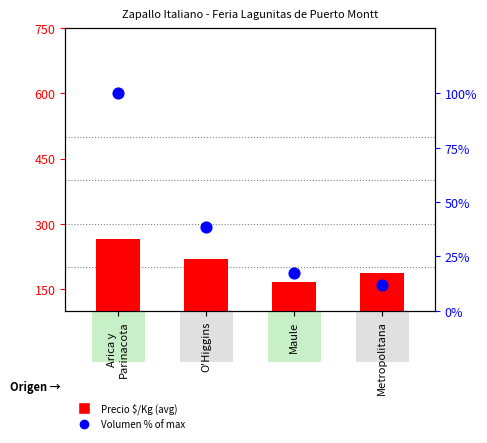

At how many categories does at least one series exceed 88?

4